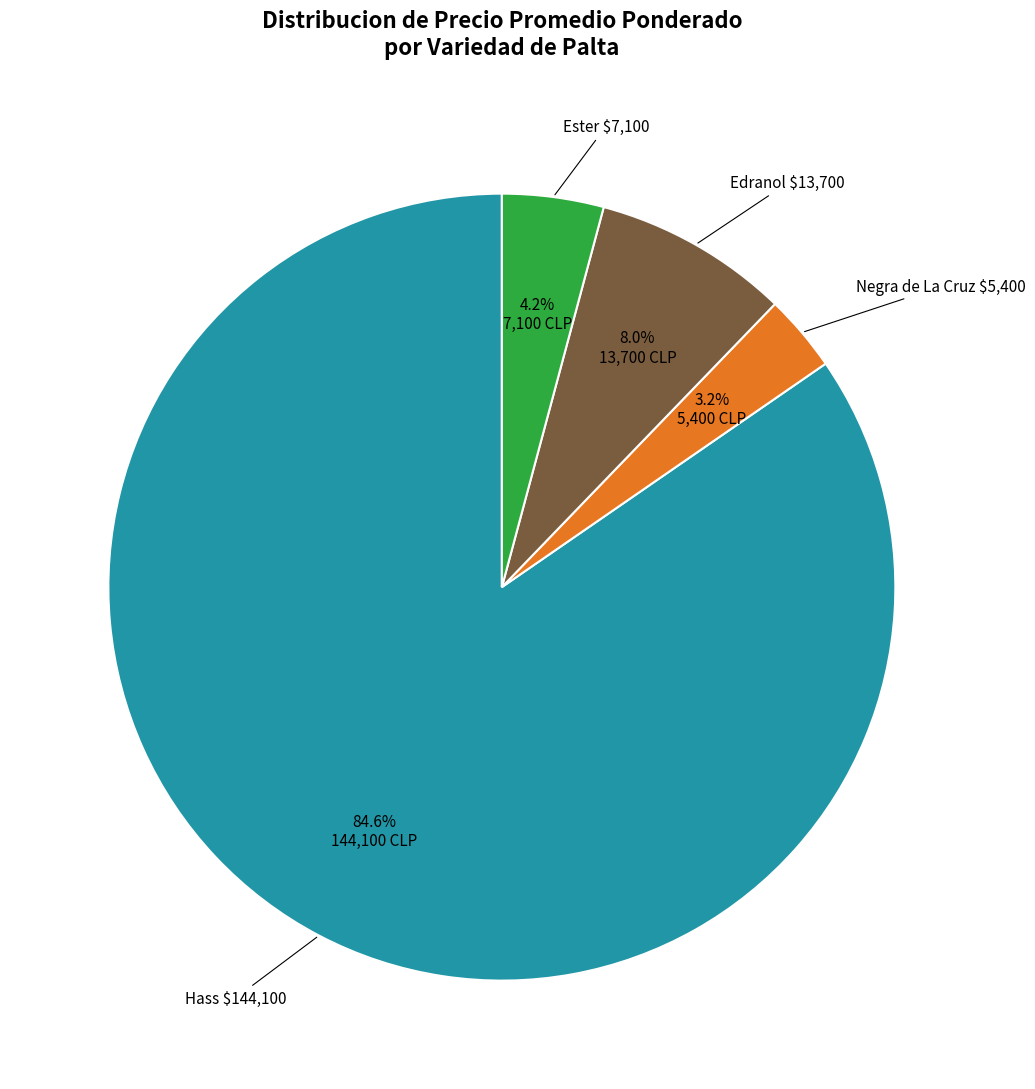

Which category has the biggest portion of the pie?

Hass